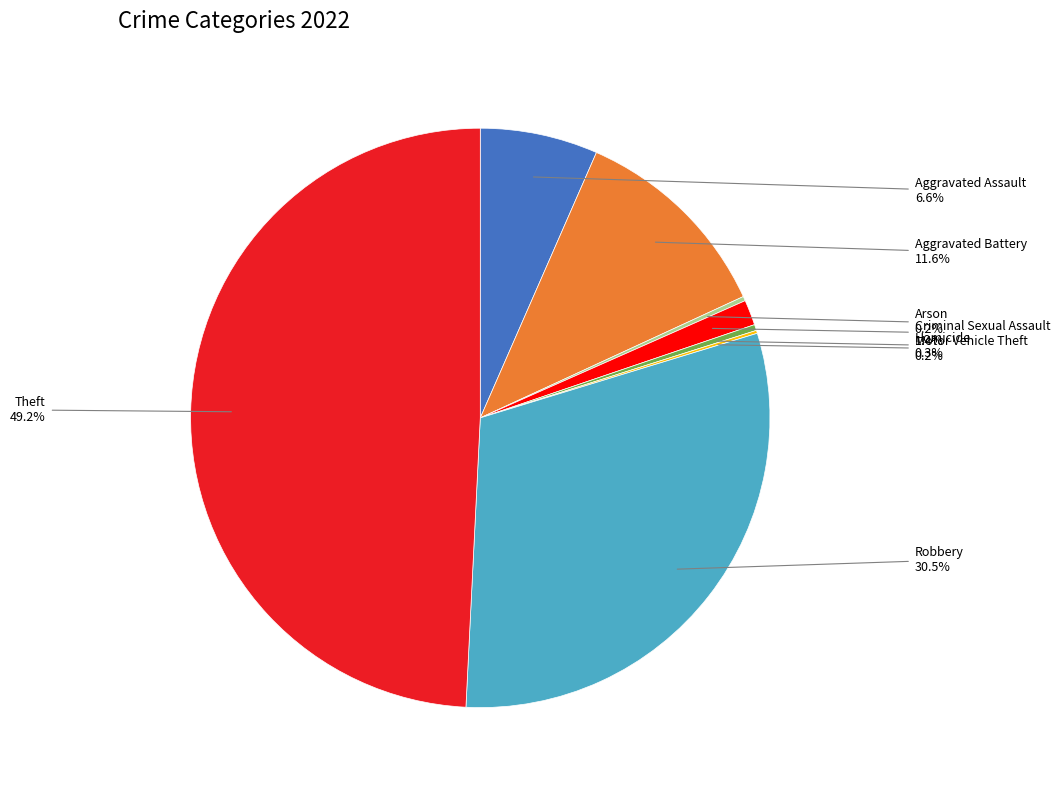

Is there any slice that represents more than half of the pie?

No